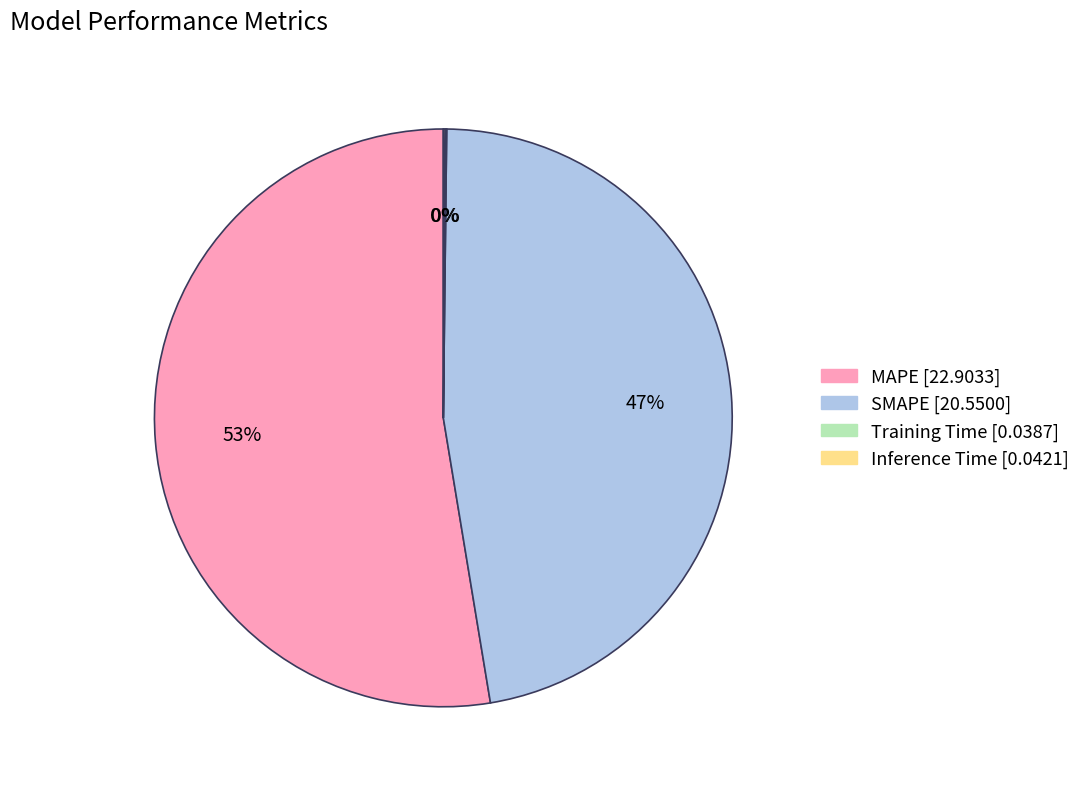

Which category has the biggest portion of the pie?

MAPE